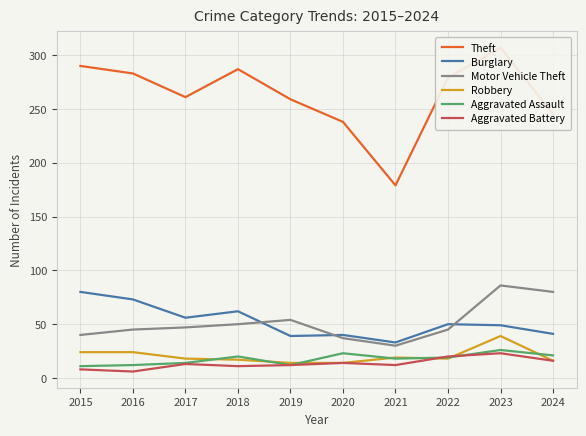

What is the total value across all series at 2023?

530